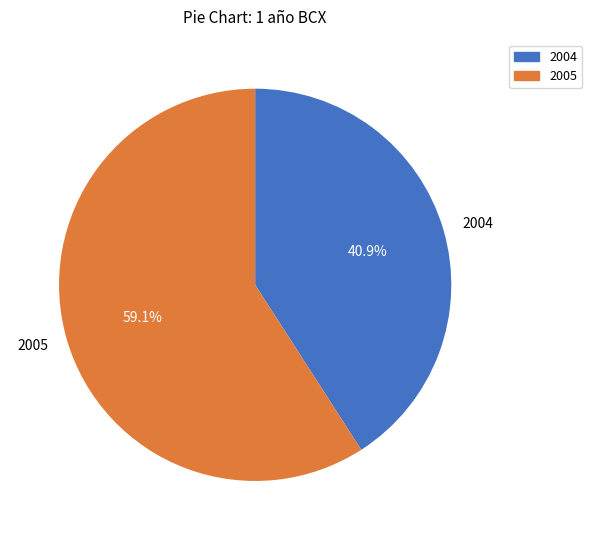

Count the number of slices in the pie.

2